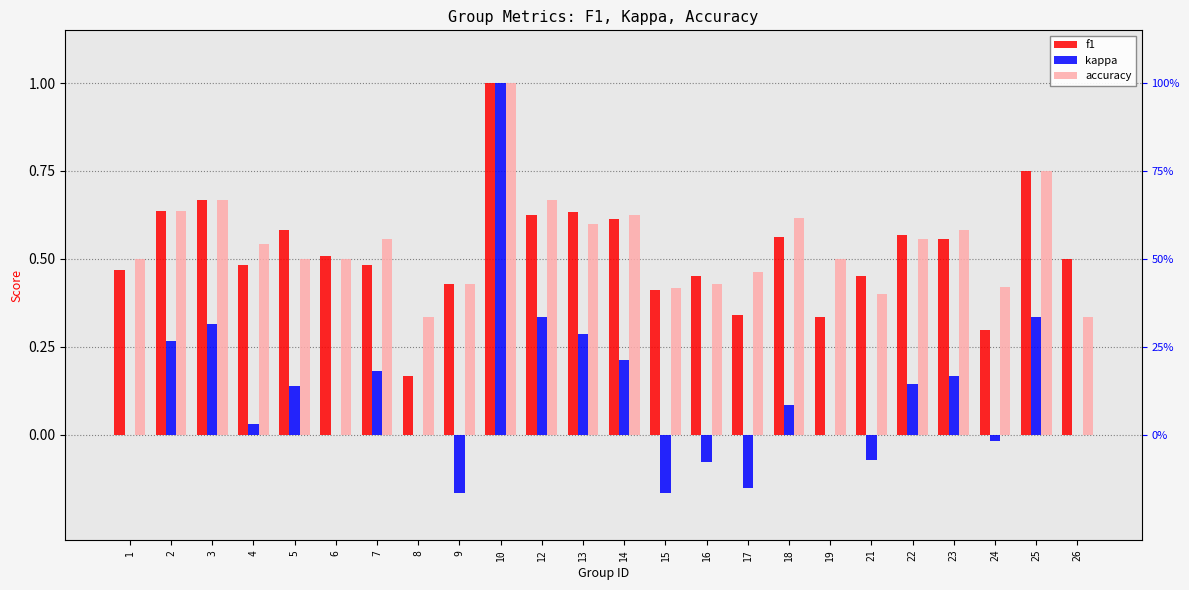

At which category is the sum across all series the highest?

10